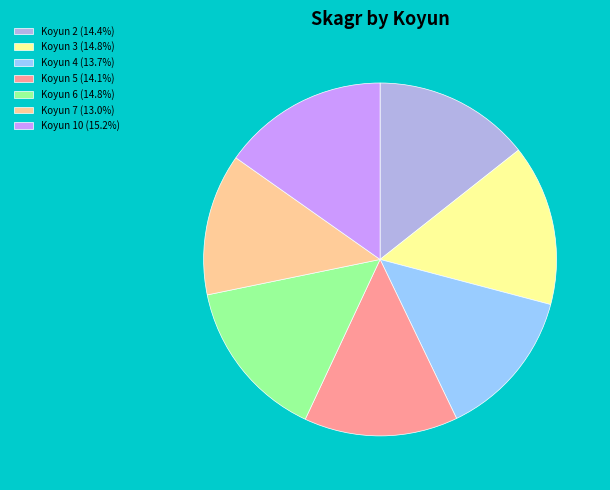

Combined, do Koyun 4 (13.7%) and Koyun 10 (15.2%) account for over 50%?

No